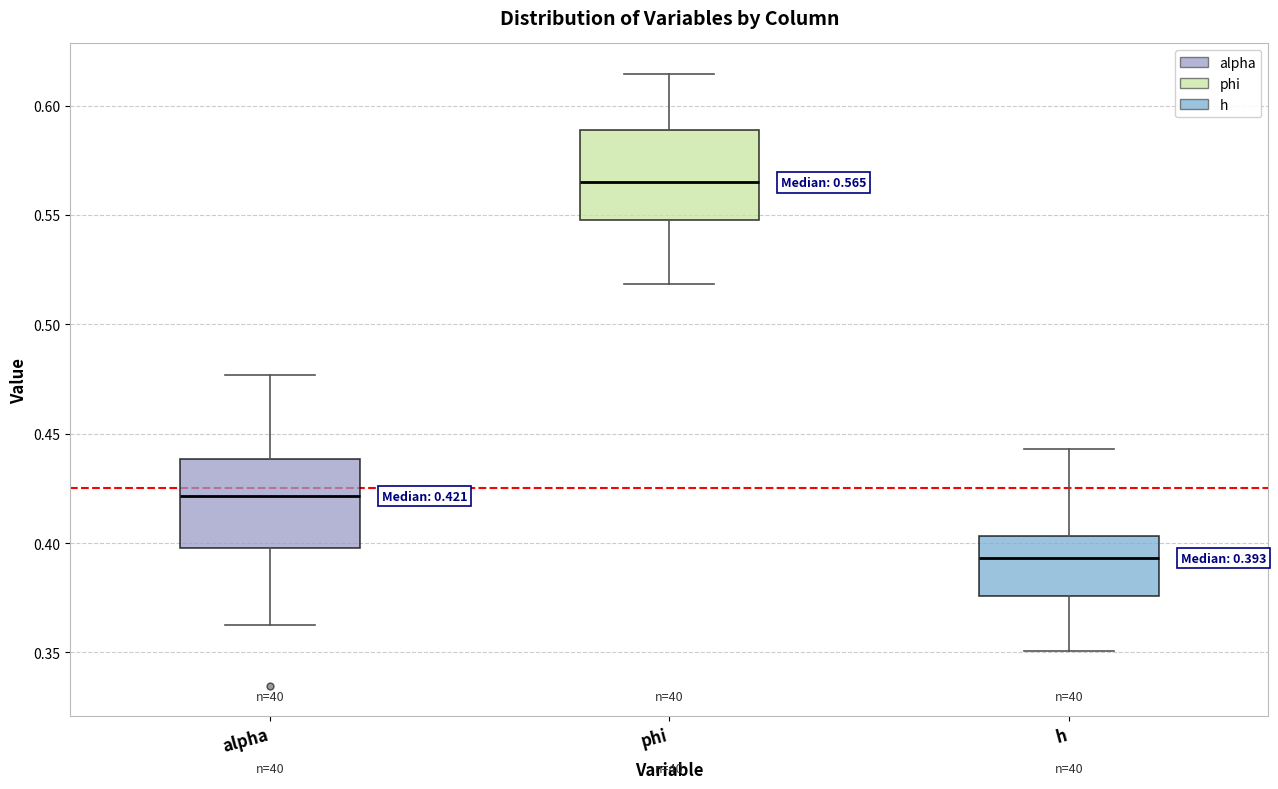

Which box's median line is the highest?

phi